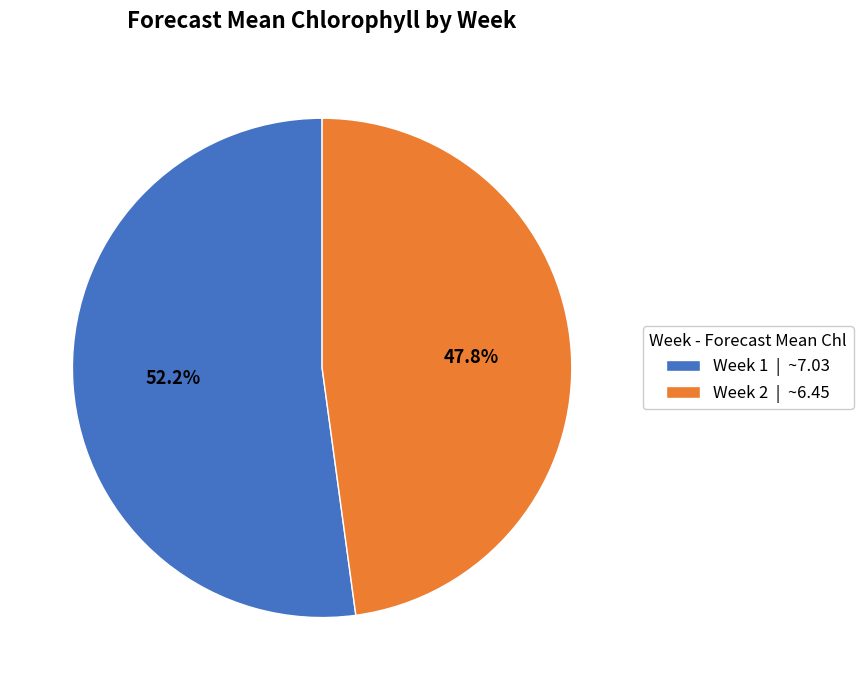

Rank the categories by value from lowest to highest.

Week 2, Week 1